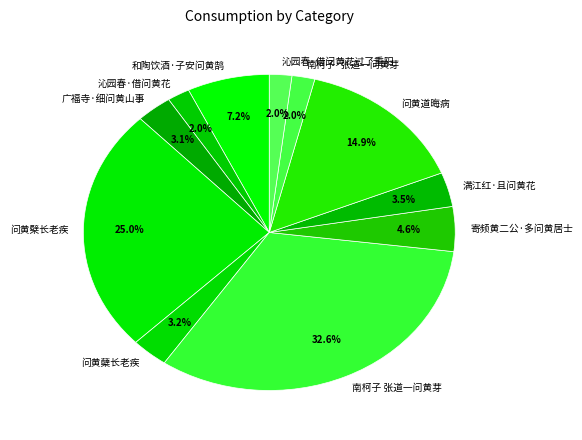

To the nearest percent, what portion does 问黄道晦病 represent?

15%